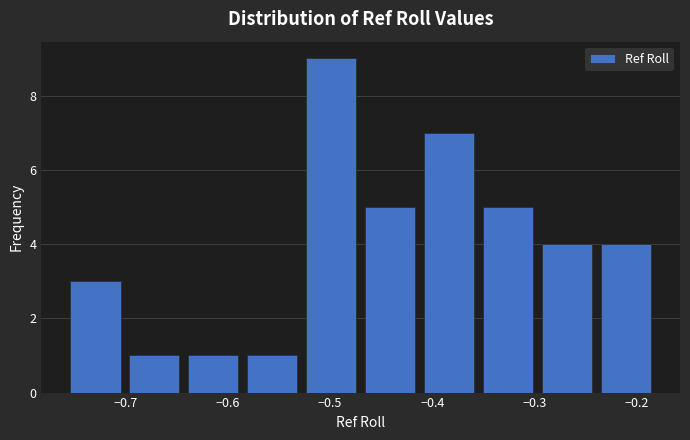

Over which range of the x-axis is the bar tallest?

-0.53 to -0.47